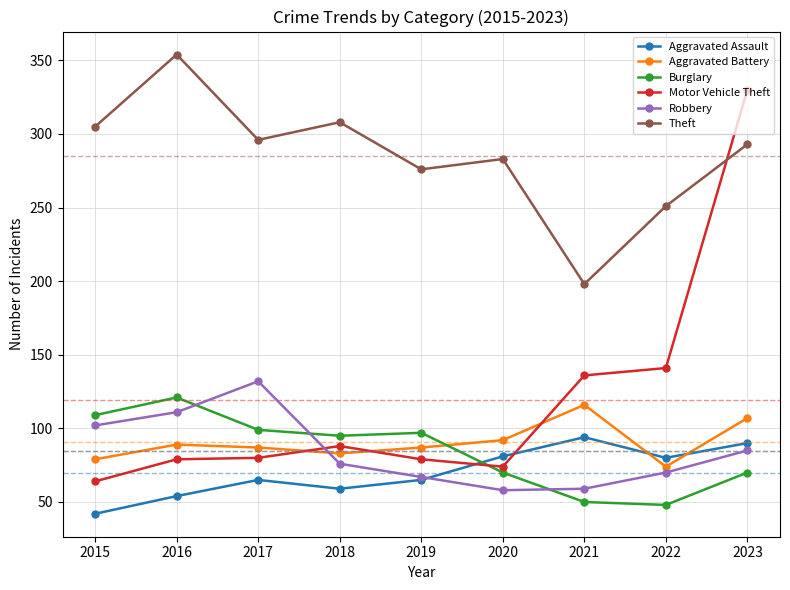

What is the average value of the Motor Vehicle Theft series?

119